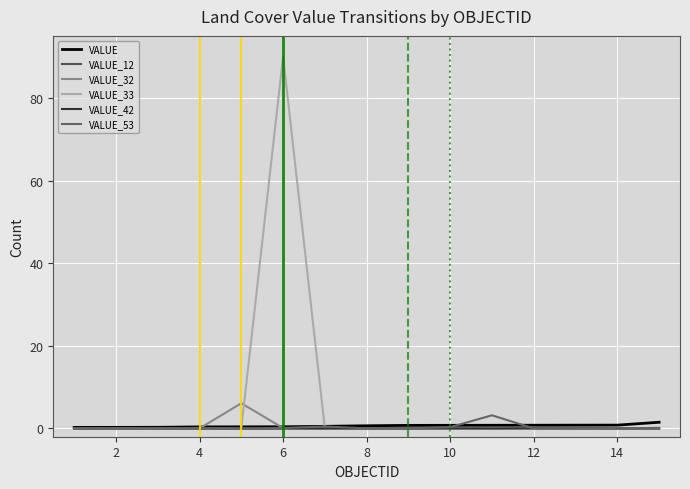

Reading left to right, what are all the values shown in this chart?

VALUE: 0.3	0.3	0.3	0.4	0.4	0.4	0.5	0.6	0.7	0.8	0.8	0.8	0.8	0.8	1.5
VALUE_12: 0.0	0.0	0.0	0.0	0.0	0.0	0.0	0.0	0.0	0.1	0.0	0.0	0.1	0.0	0.1
VALUE_32: 0.0	0.0	0.0	0.0	6.1	0.1	0.0	0.0	0.0	0.0	0.0	0.0	0.0	0.0	0.0
VALUE_33: 0.0	0.0	0.0	0.0	0.0	90.0	0.0	0.0	0.0	0.0	0.0	0.0	0.0	0.0	0.0
VALUE_42: 0.0	0.0	0.0	0.0	0.0	0.0	0.0	0.0	0.0	0.0	0.0	0.0	0.0	0.0	0.0
VALUE_53: 0.0	0.0	0.0	0.0	0.0	0.1	0.5	0.0	0.0	0.3	3.2	0.0	0.0	0.1	0.0